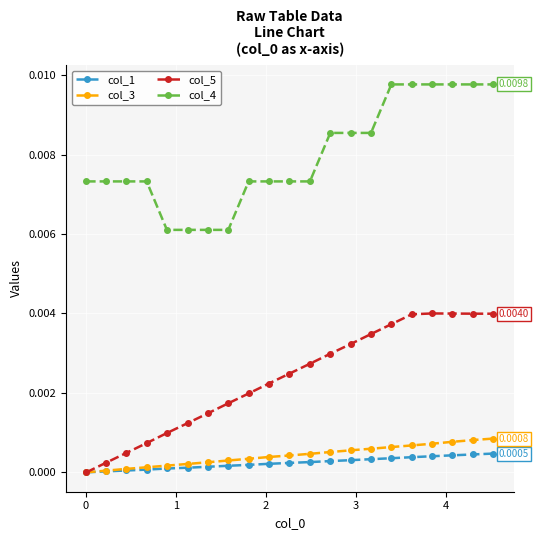

Which series has the largest total across all categories?

col_4